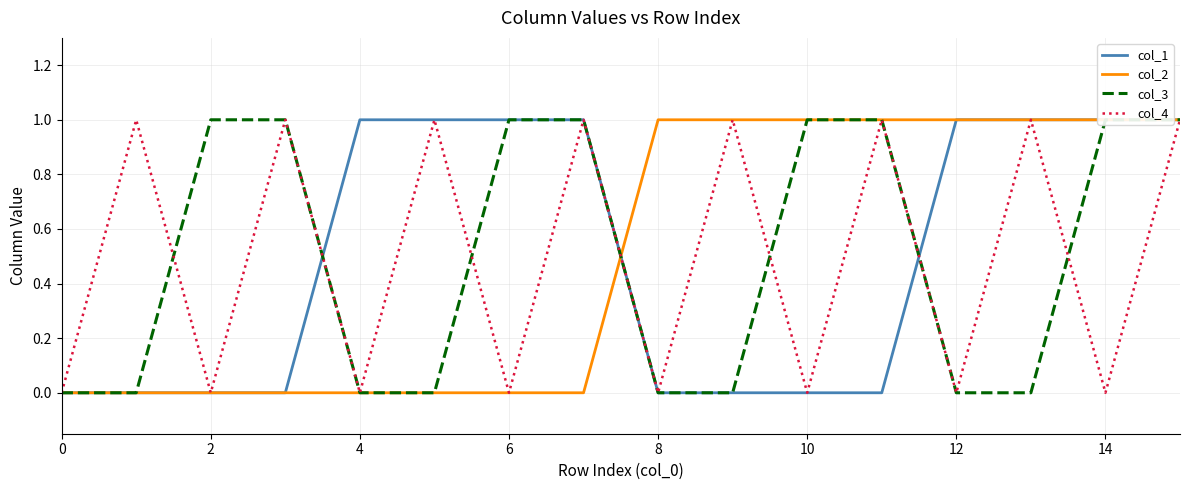

How many times do col_1 and col_2 cross each other?

1